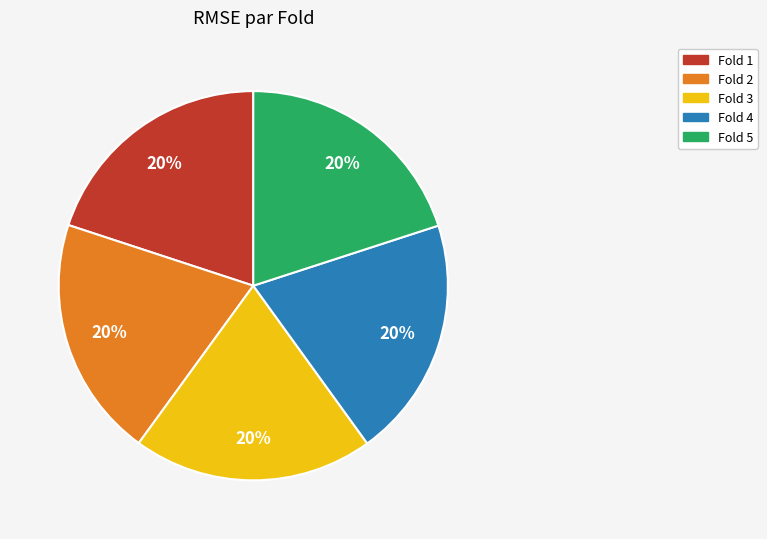

Does Fold 2 represent more than half of the total?

No